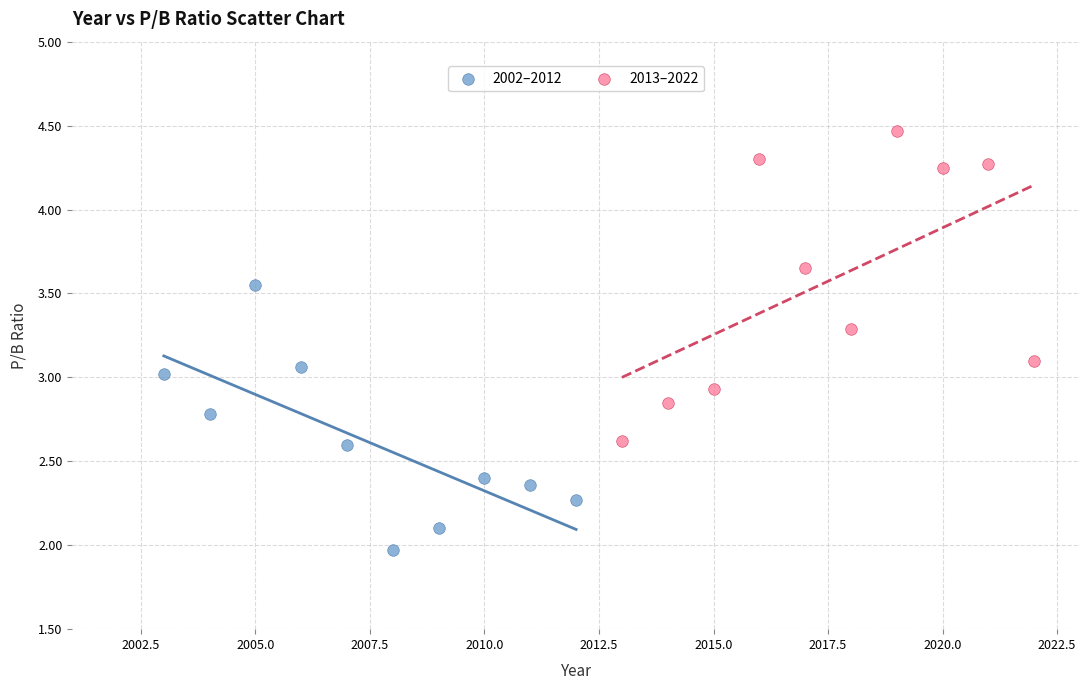

Which series contains the highest Y value?

2013–2022